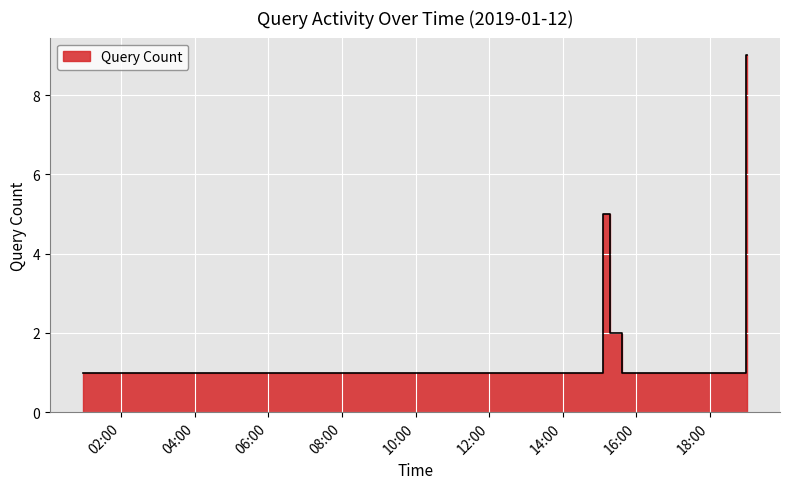

Which label corresponds to the smallest value in the chart?

2019-01-12 00:58